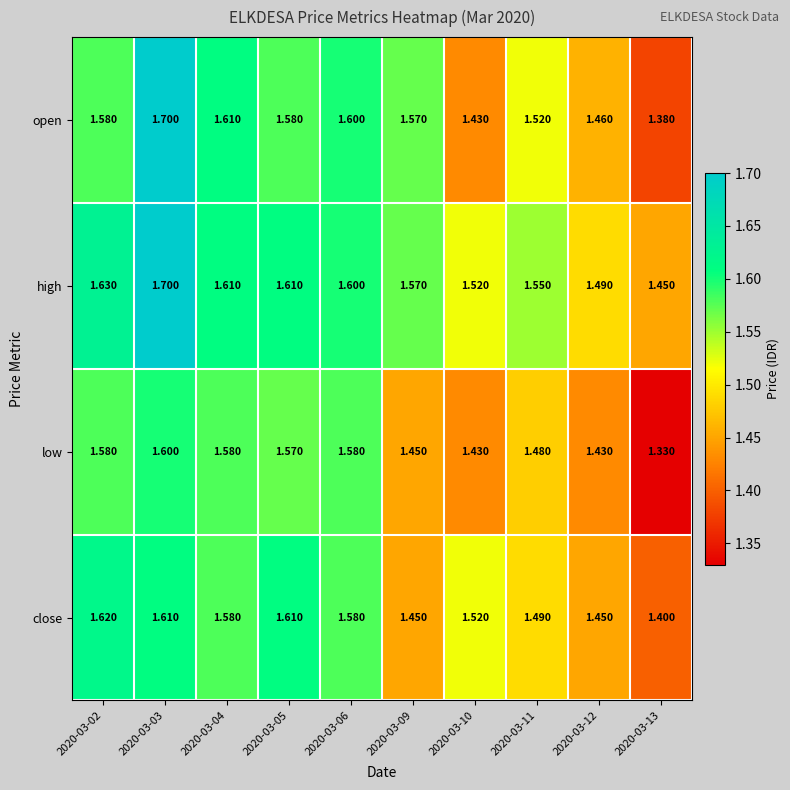

Which series has the largest total across all categories?

high